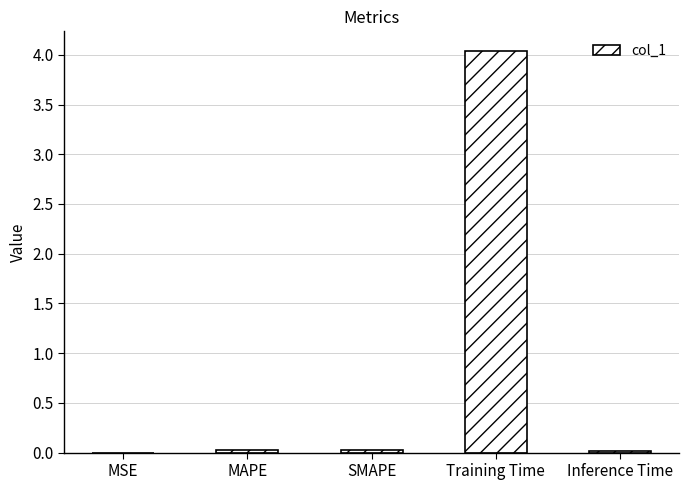

True or false: the data shows 1.6 at Training Time.

False